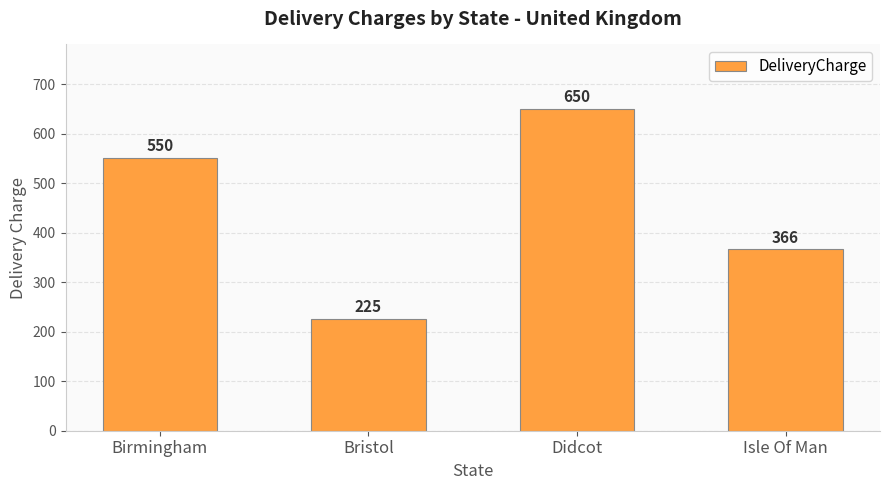

What position from the right is Birmingham?

4